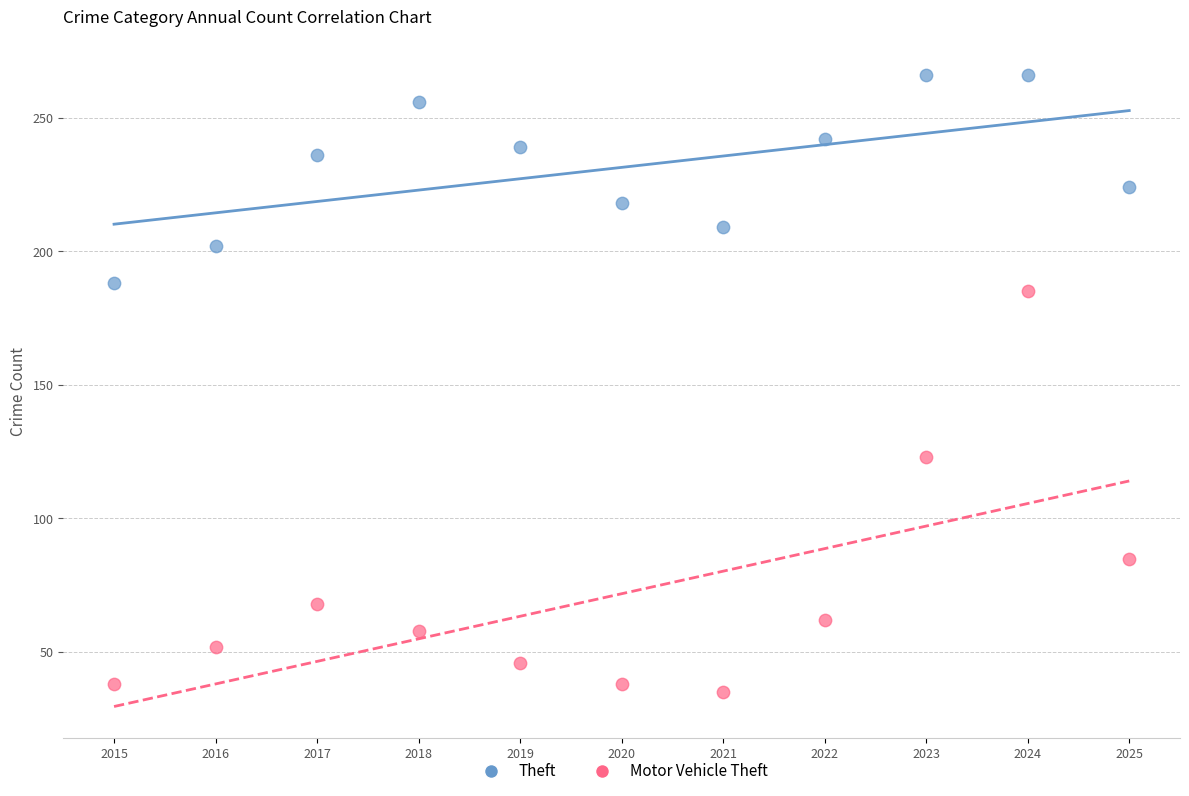

Which series reaches the maximum Y coordinate?

Theft